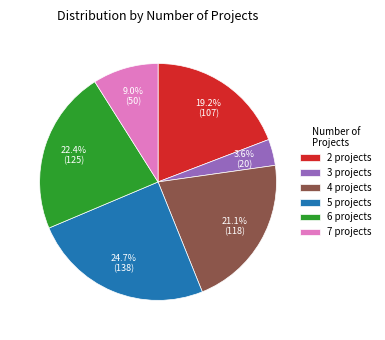

Is the sum of 3 and 5 greater than half?

No